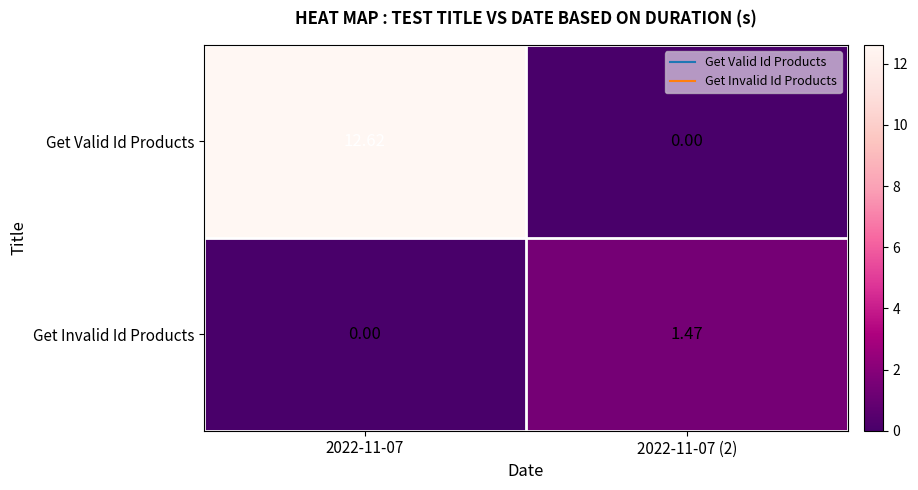

Which series has the largest total across all categories?

Get Valid Id Products